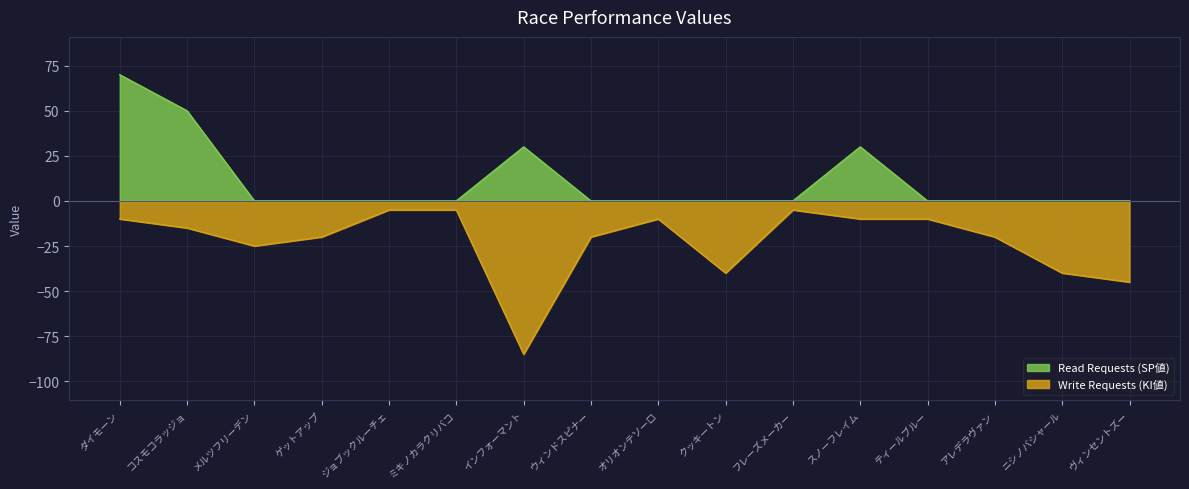

What is the average value of the Write Requests (KI値) series?

-23